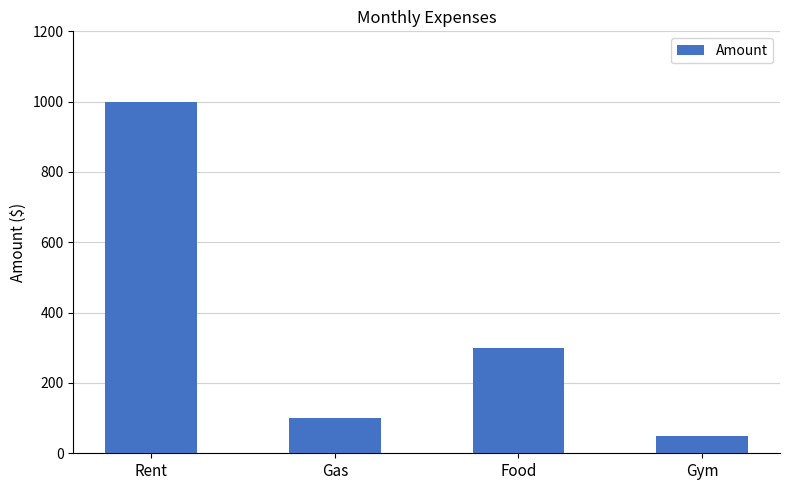

How many data points are less than 300?

2